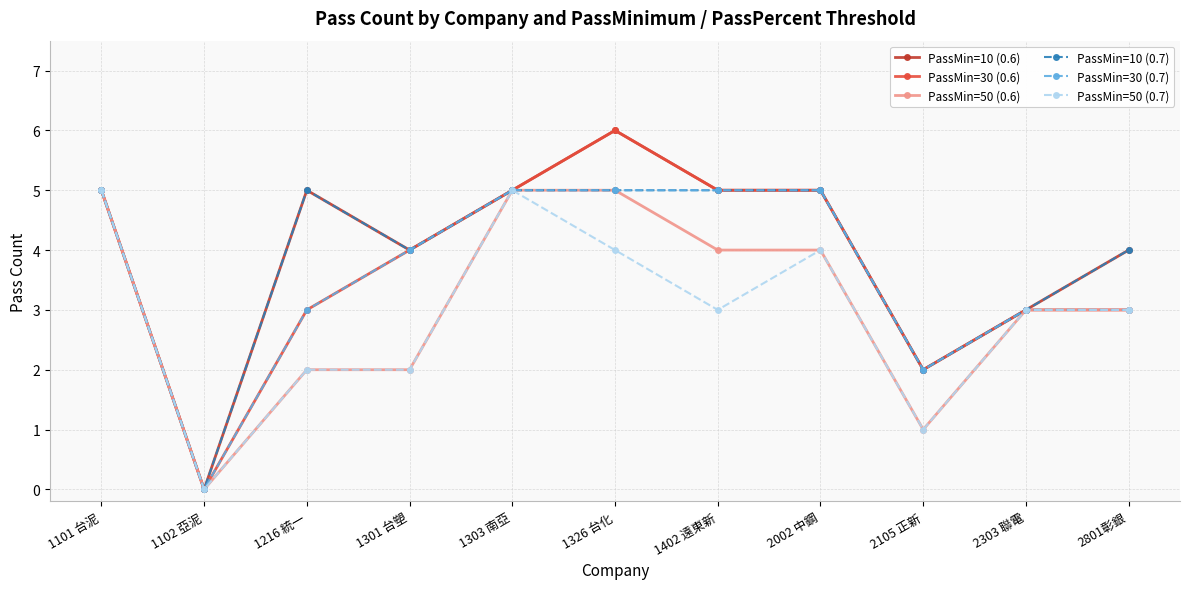

The PassMin=30 (0.7) series shows 3 at 2105 正新. True or false?

False